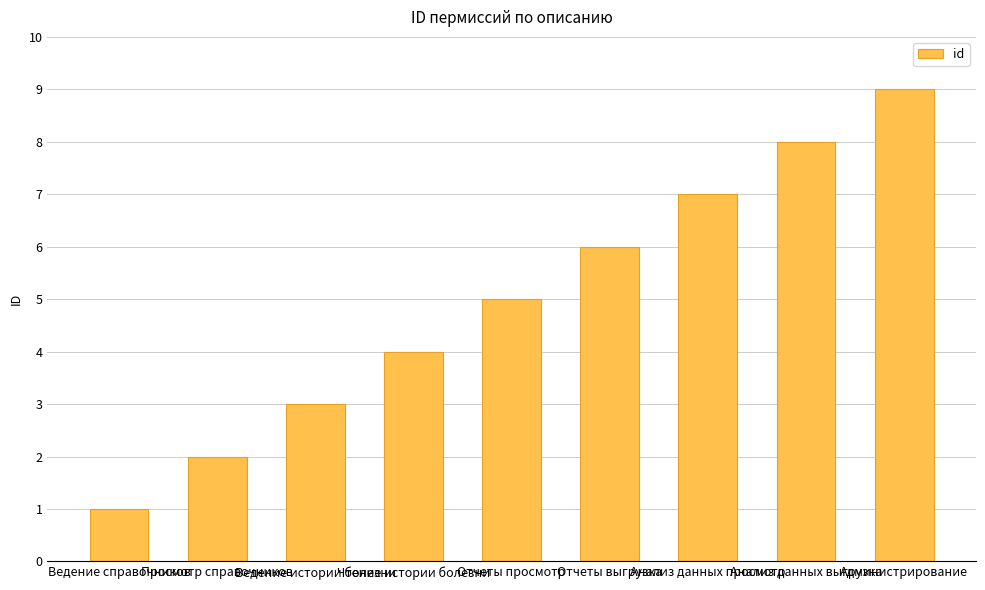

What is the sum of all values?

45